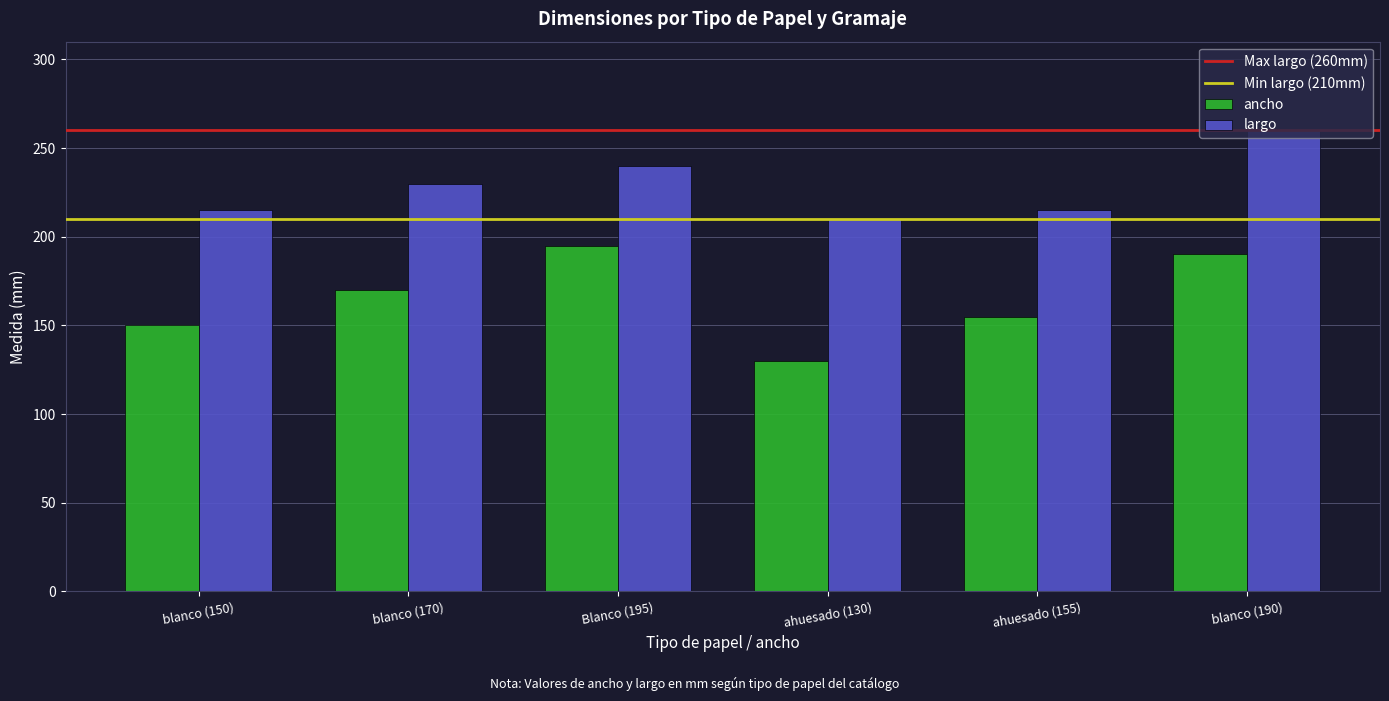

Which series has the widest spread of values?

ancho